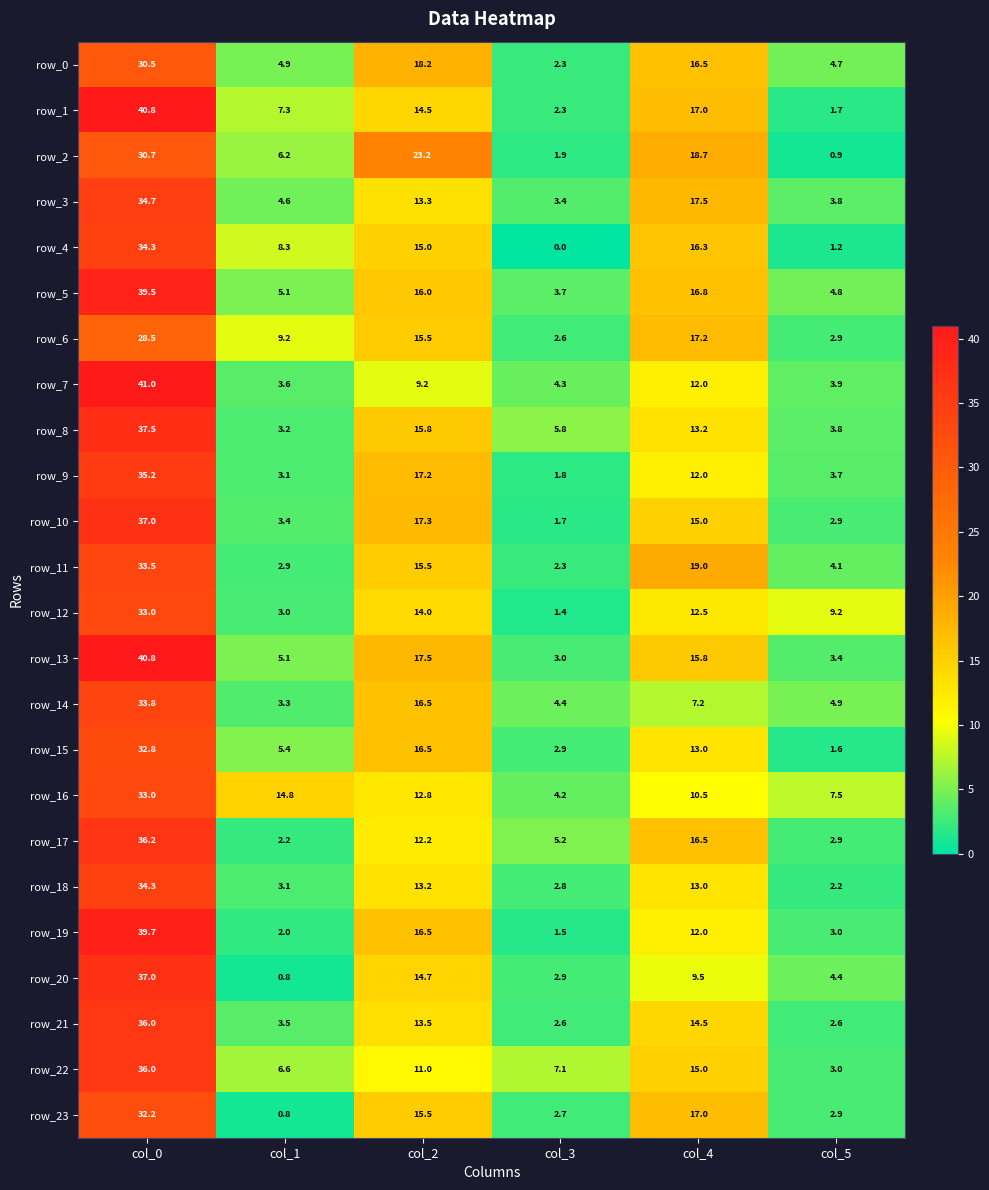

Which series has the largest total across all categories?

row_5